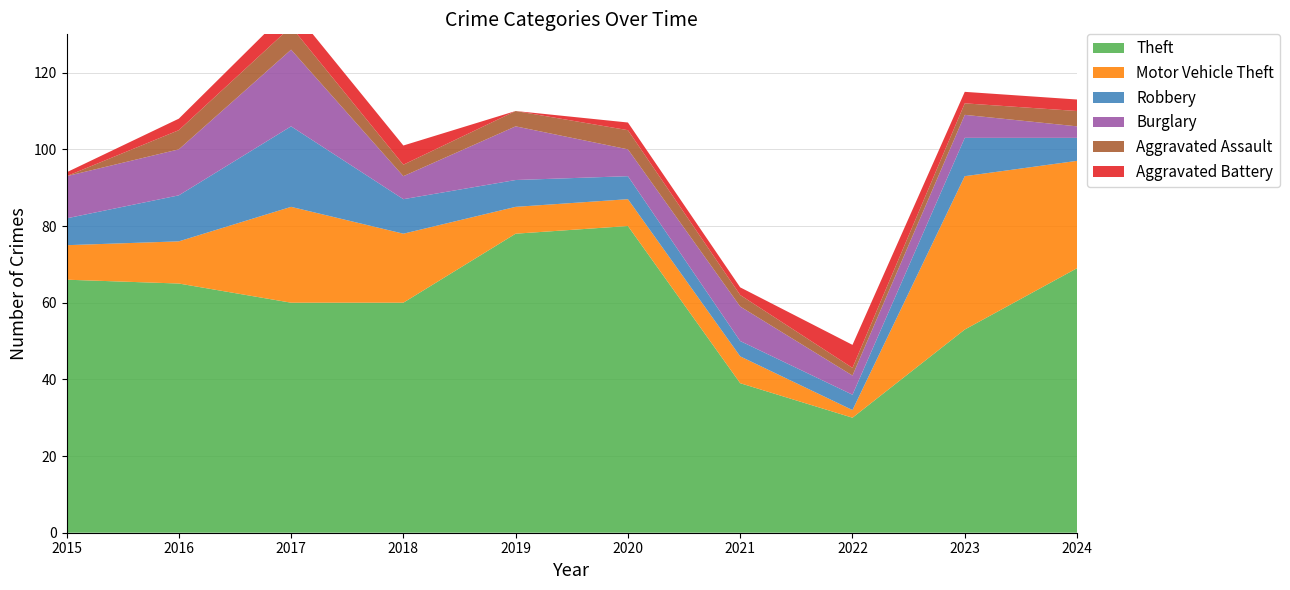

Reading left to right, what are all the values shown in this chart?

Theft: 2015=66	2016=65	2017=60	2018=60	2019=78	2020=80	2021=39	2022=30	2023=53	2024=69
Motor Vehicle Theft: 2015=9	2016=11	2017=25	2018=18	2019=7	2020=7	2021=7	2022=2	2023=40	2024=28
Robbery: 2015=7	2016=12	2017=21	2018=9	2019=7	2020=6	2021=4	2022=4	2023=10	2024=6
Burglary: 2015=11	2016=12	2017=20	2018=6	2019=14	2020=7	2021=9	2022=5	2023=6	2024=3
Aggravated Assault: 2015=0	2016=5	2017=6	2018=3	2019=4	2020=5	2021=3	2022=2	2023=3	2024=4
Aggravated Battery: 2015=1	2016=3	2017=5	2018=5	2019=0	2020=2	2021=2	2022=6	2023=3	2024=3